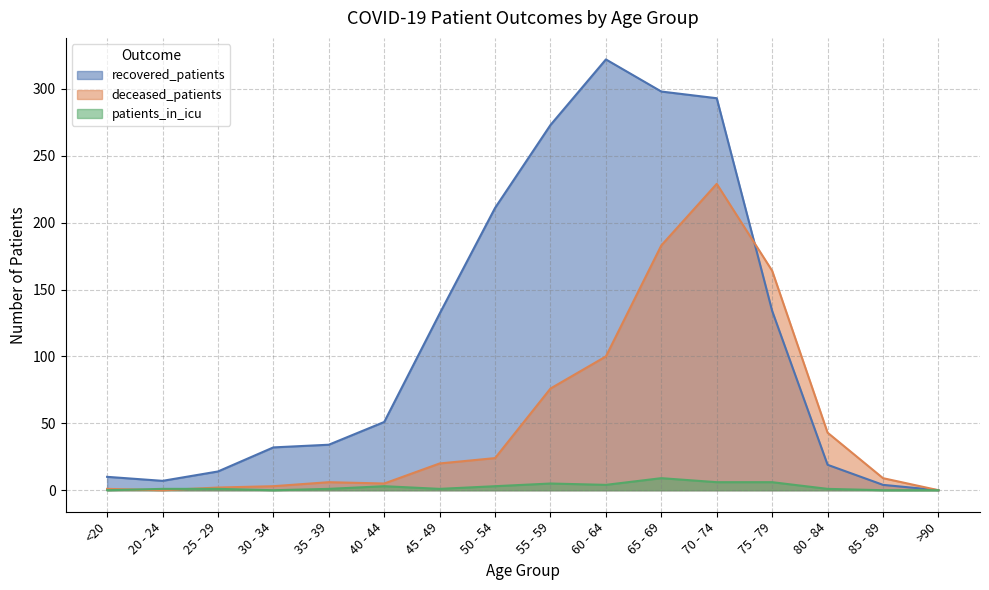

True or false: recovered_patients and deceased_patients cross at least once.

True